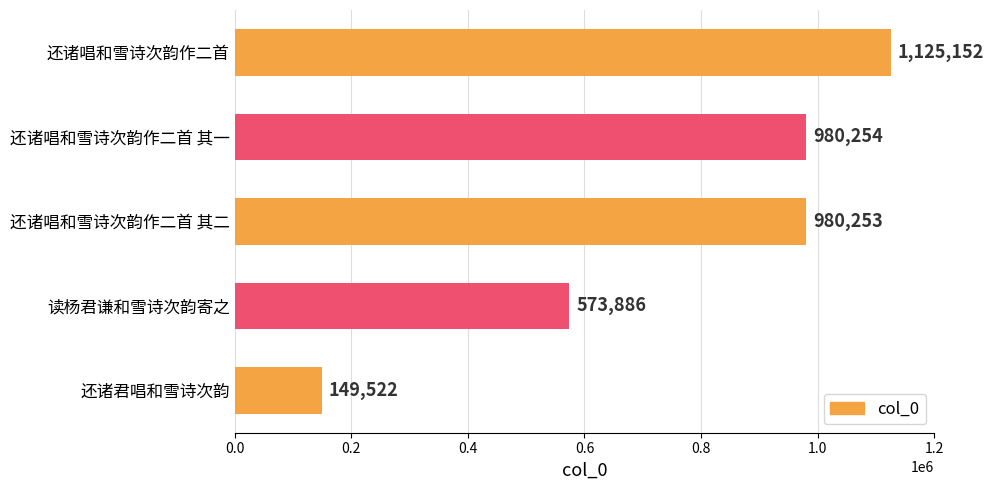

What is the label of the 5th bar from the bottom?

还诸唱和雪诗次韵作二首